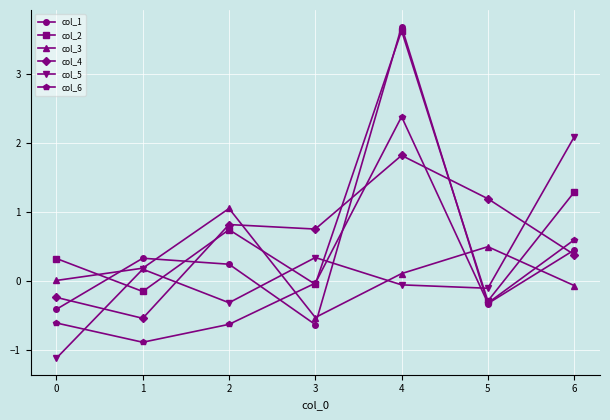

How many interior local peaks does the col_3 series have?

2